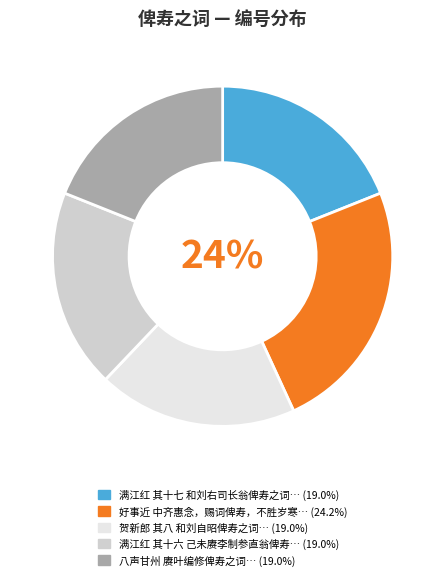

Does any single category account for the majority?

No